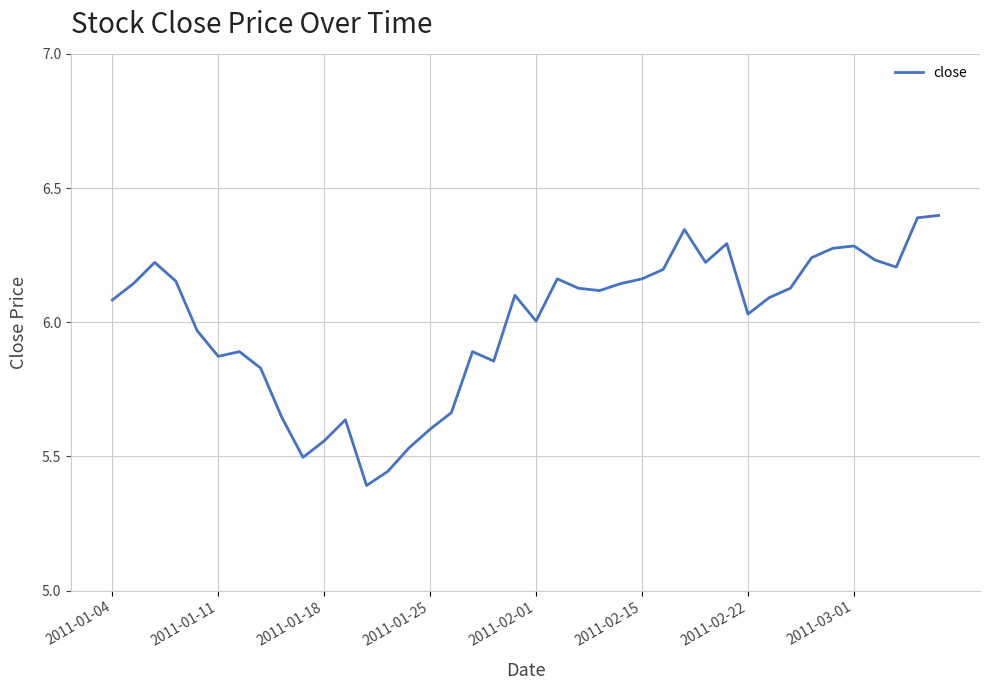

What is the difference between the maximum and minimum values?

1.0